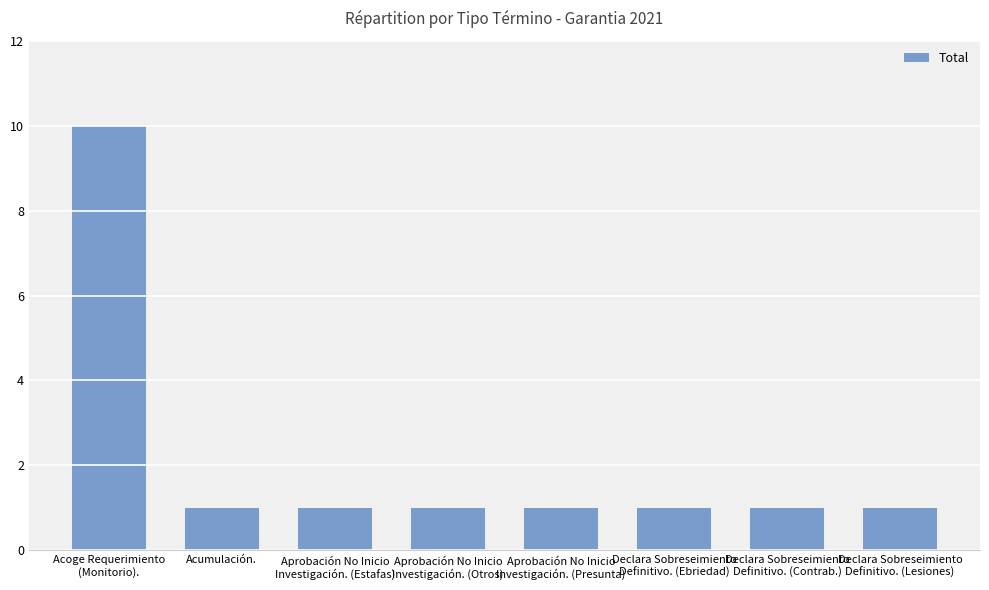

Reading right to left, list all the values displayed in this chart.

1	1	1	1	1	1	1	10